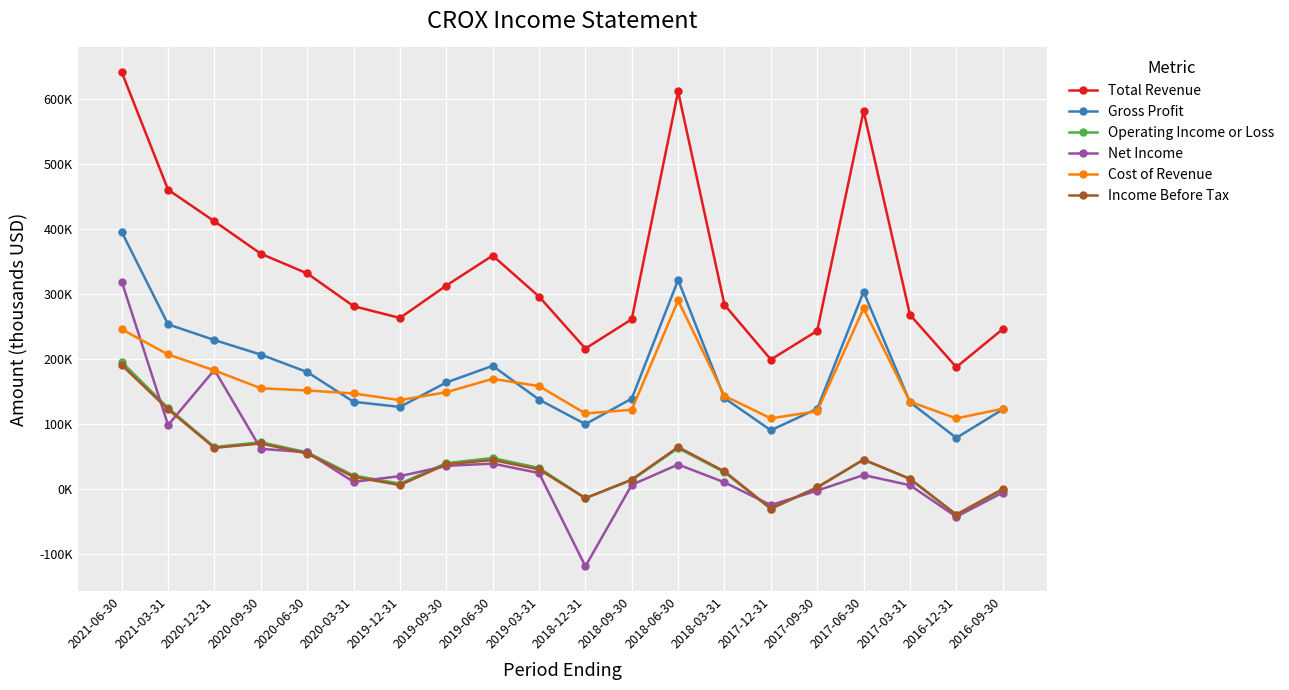

What is the sum of the Net Income values at 2020-06-30 and 2019-09-30?

92300